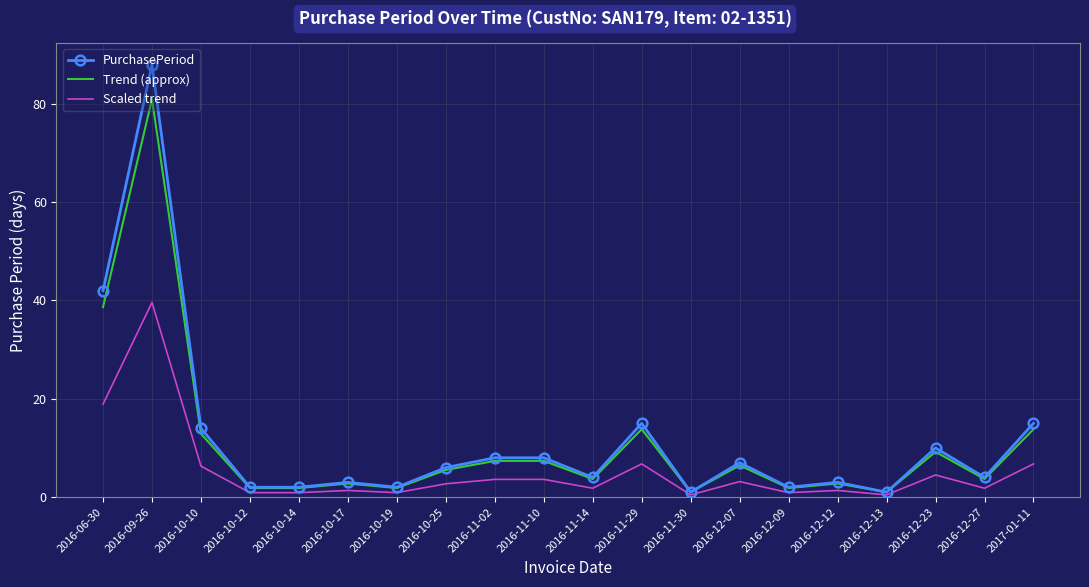

List the series in order of their peak value, lowest first.

Scaled trend, Trend (approx), PurchasePeriod